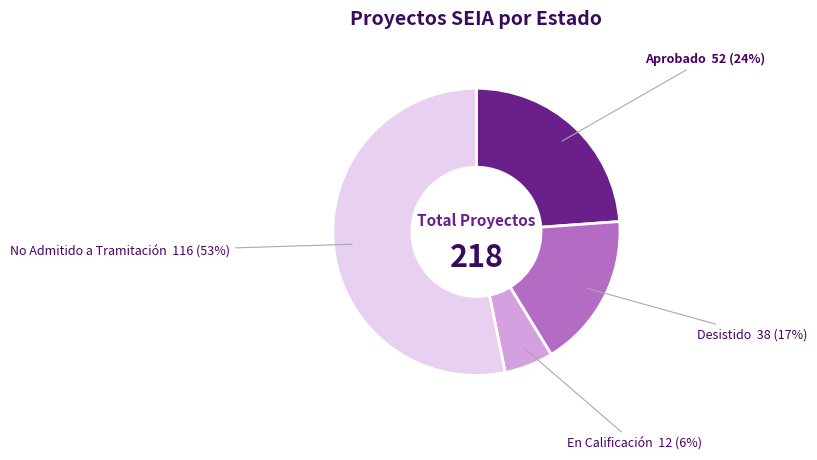

How many slices are in this pie chart?

4